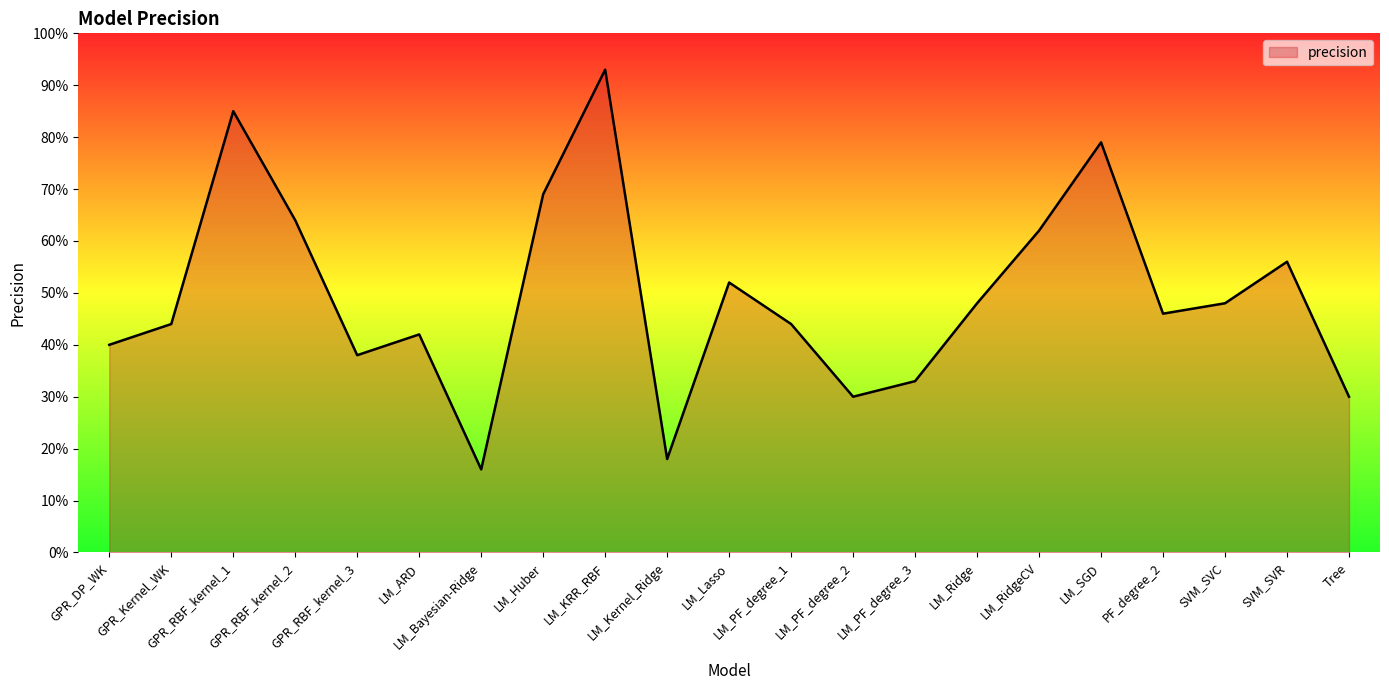

Does the chart display data point markers on the line(s)?

No